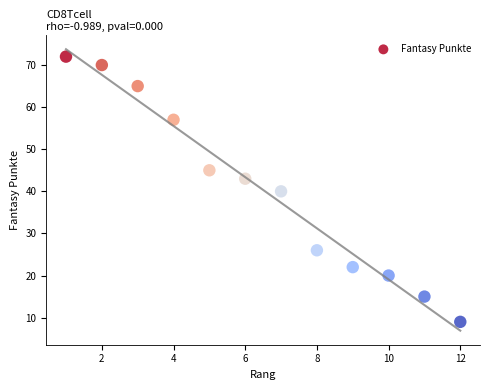

What is the range of Y values (max minus min)?

63